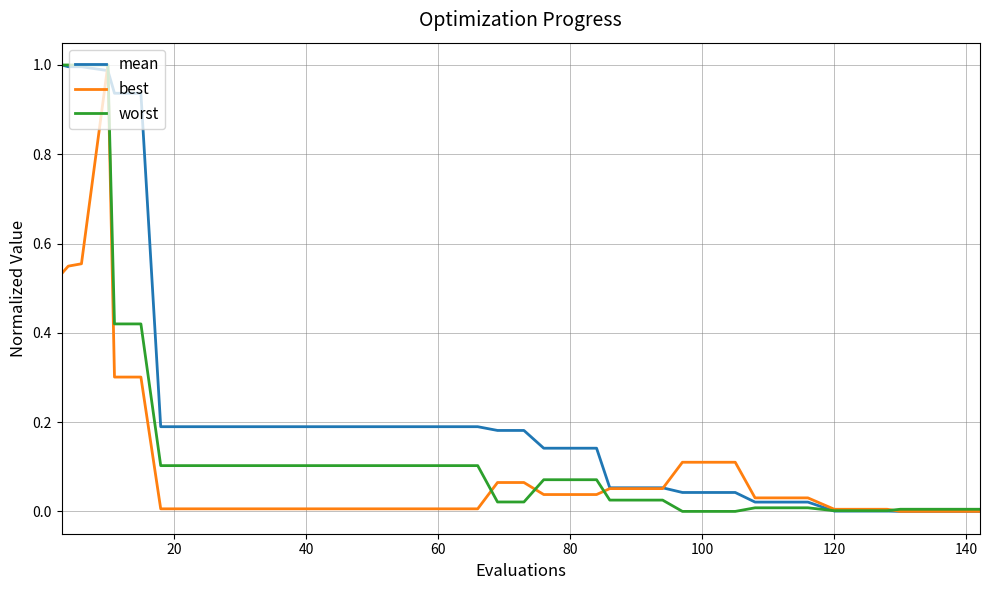

How many series are shown in this chart?

3